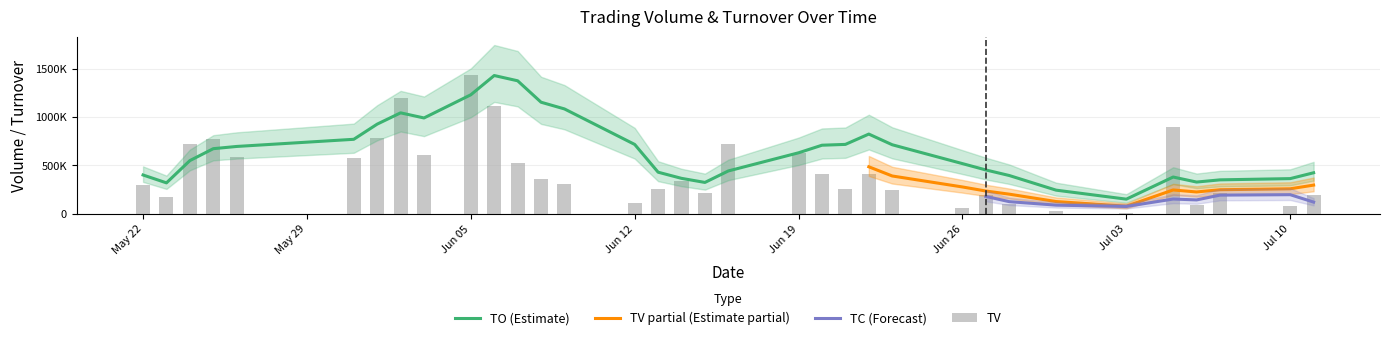

The value of TO at 2017-06-01 is 332990. True or false?

False